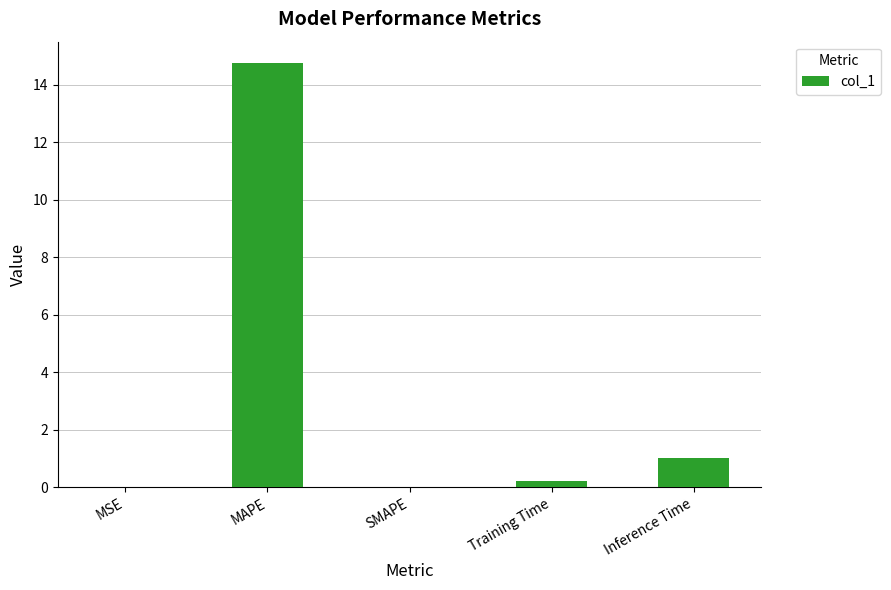

Between SMAPE and MAPE, which is larger?

MAPE